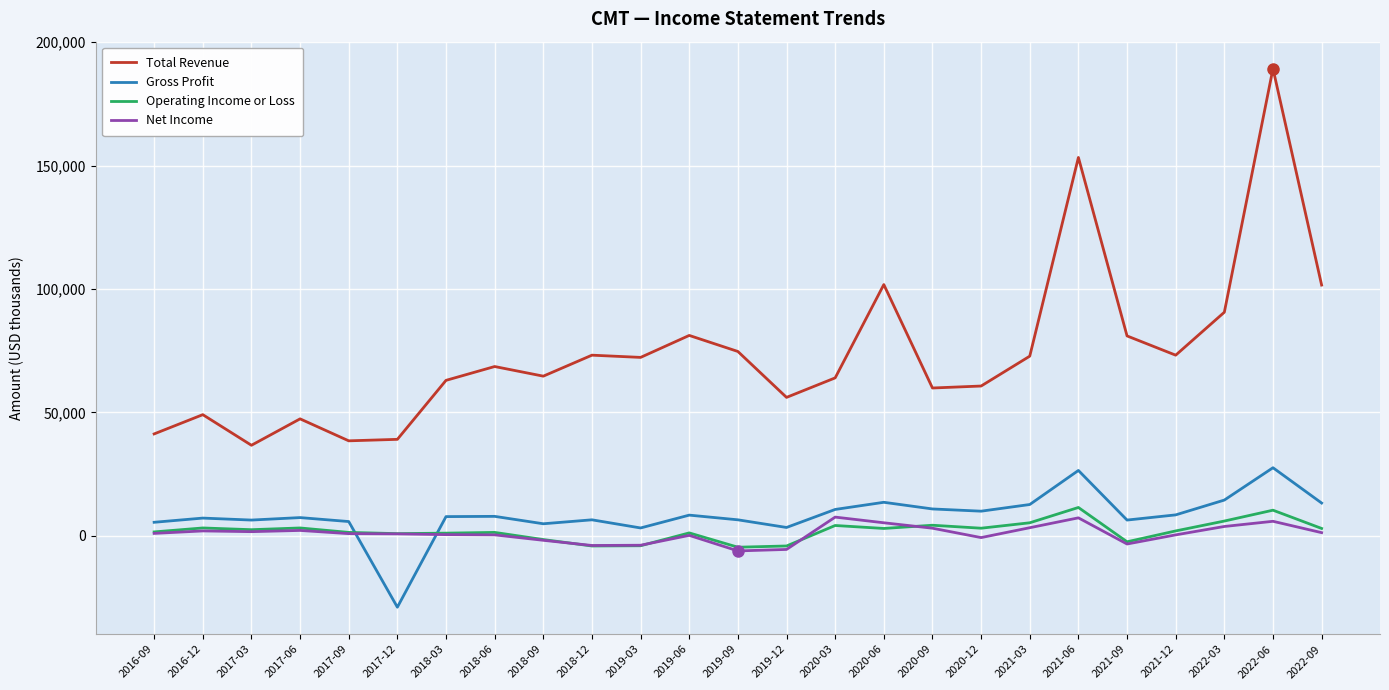

The value of Total Revenue at 2020-09 is 31187. True or false?

False